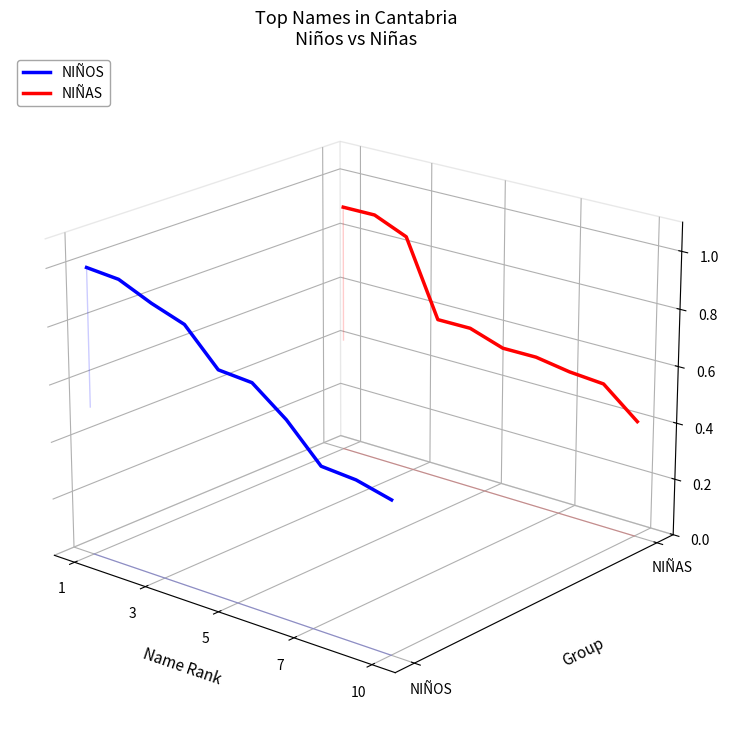

Which series has the widest spread of values?

NIÑOS